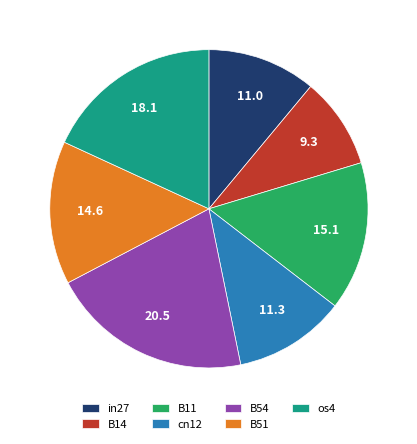

Do B51 and os4 together represent more than half of the pie?

No